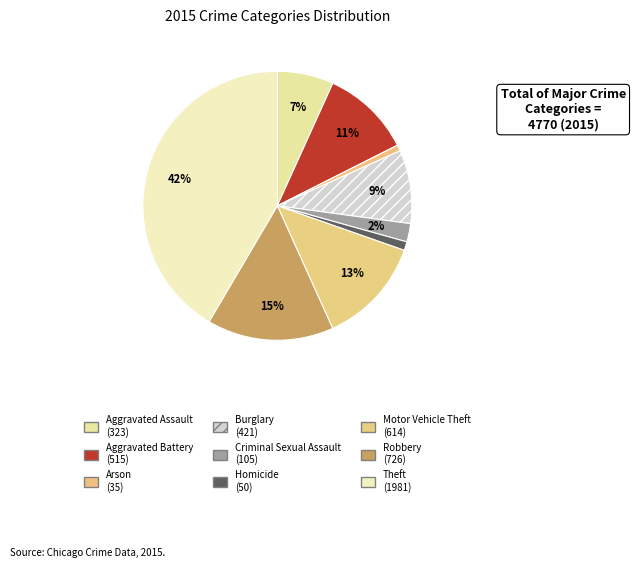

What is the total percentage of Criminal Sexual Assault and Aggravated Battery?

13.0%